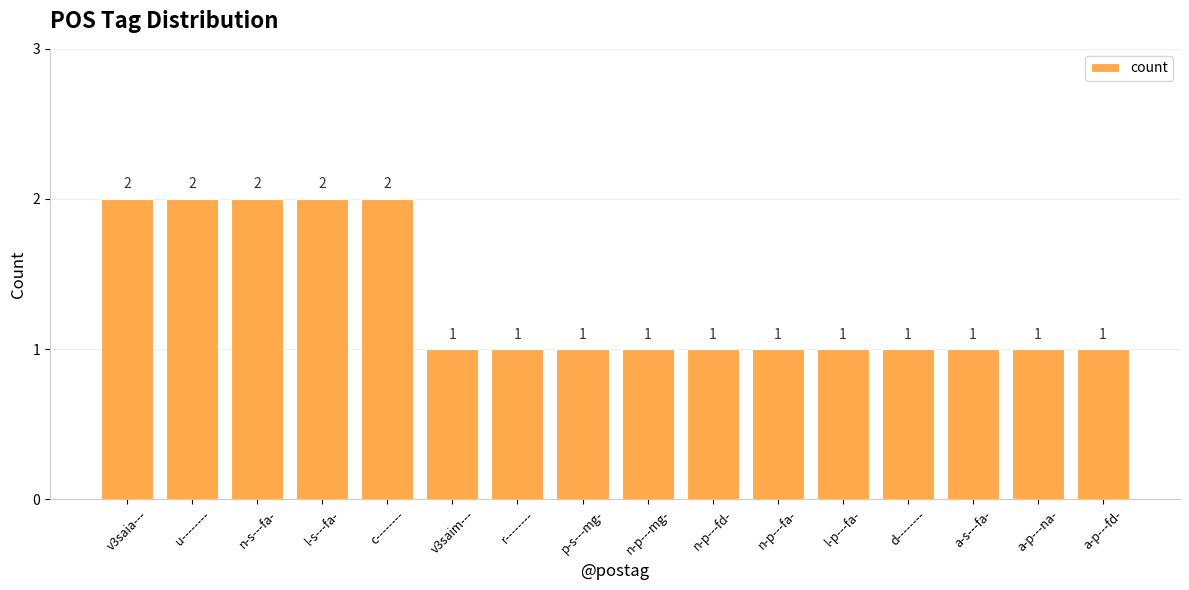

What is the label of the 2nd bar from the left?

u--------